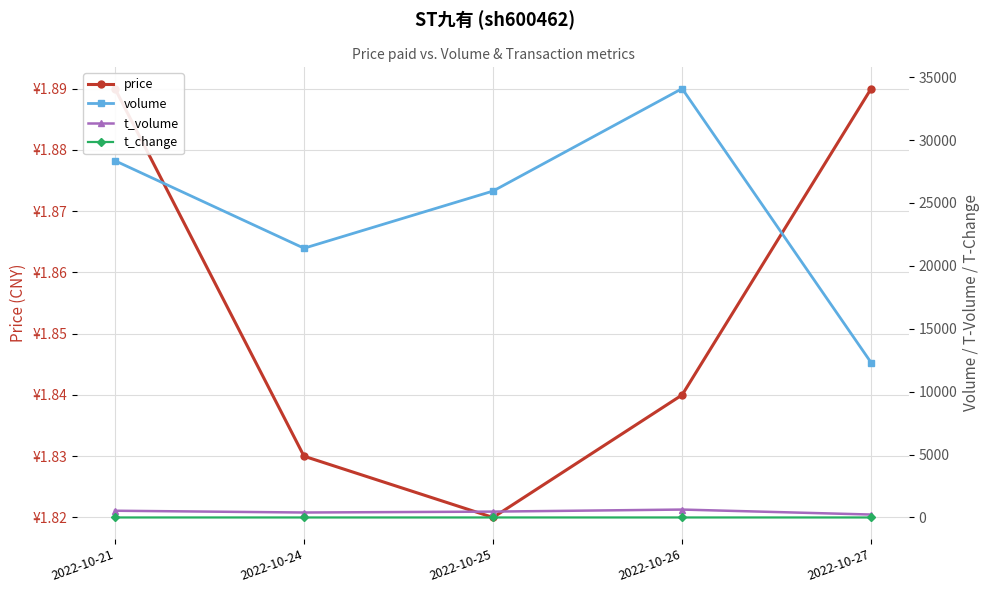

True or false: t_volume and volume intersect in this chart.

False